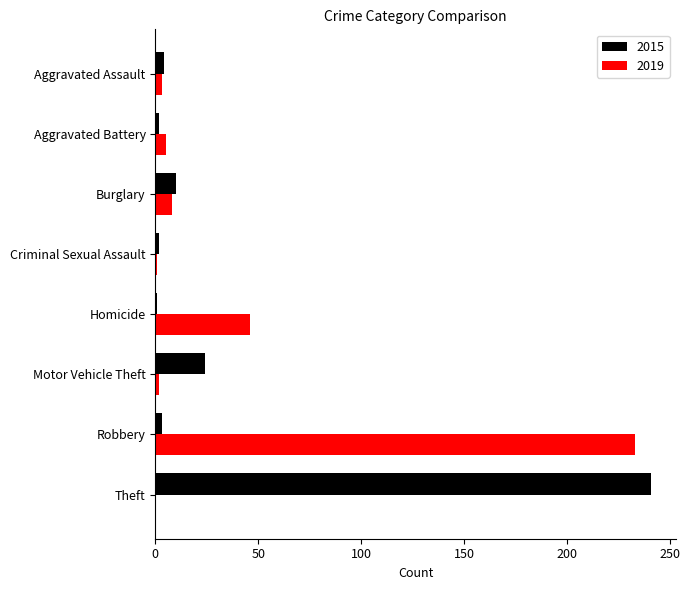

What is the total value across all series at Theft?

241